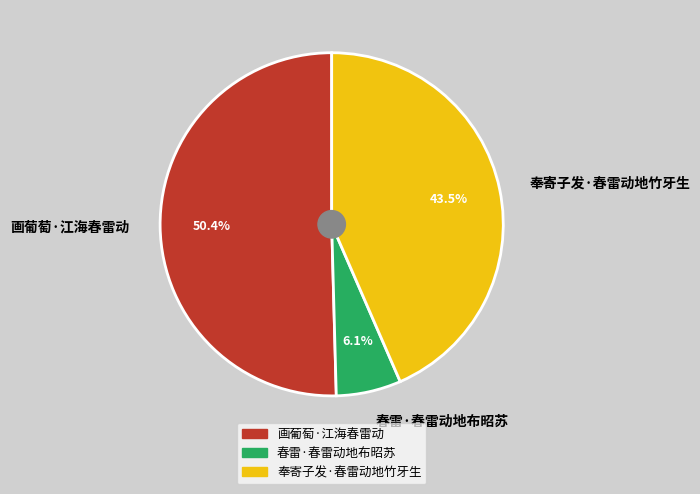

Rank the categories by value from highest to lowest.

画葡萄·江海春雷动, 奉寄子发·春雷动地竹牙生, 春雷·春雷动地布昭苏